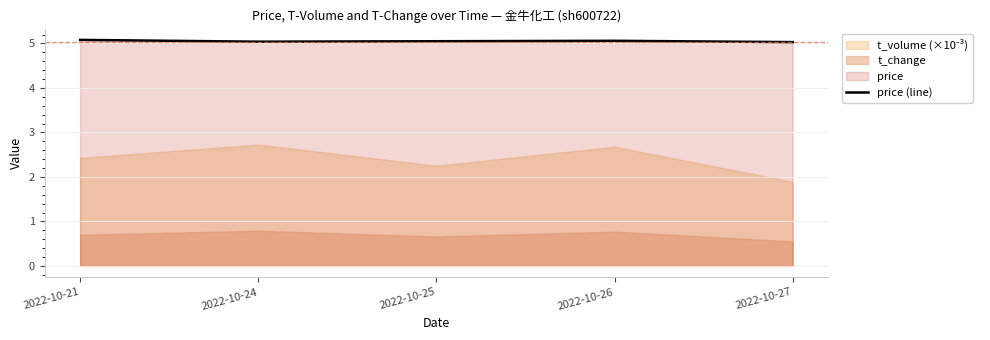

How many interior local valleys (lower than both neighbors) does the data have?

1